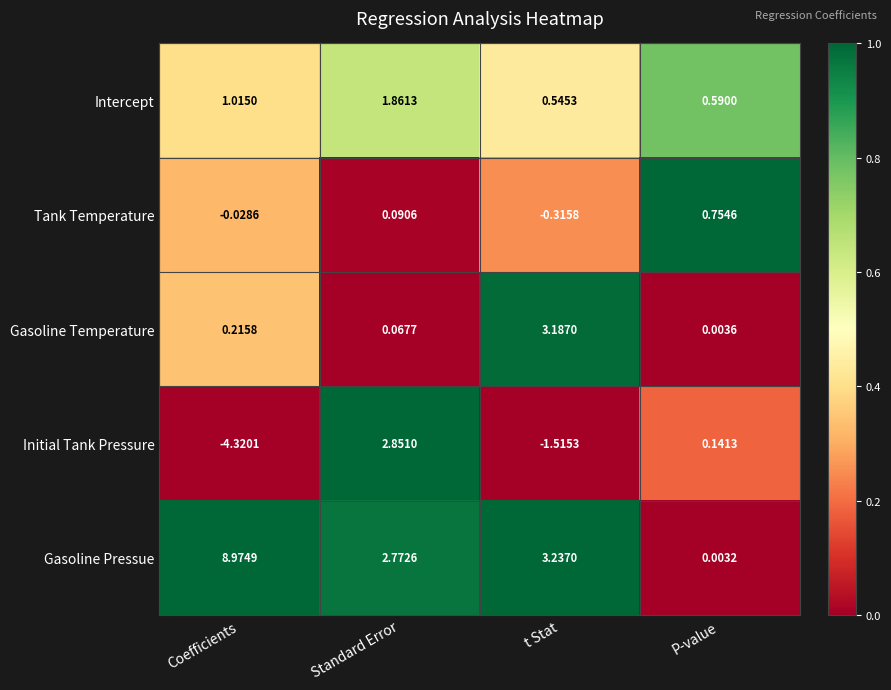

At which label does Initial Tank Pressure reach its peak?

Standard Error